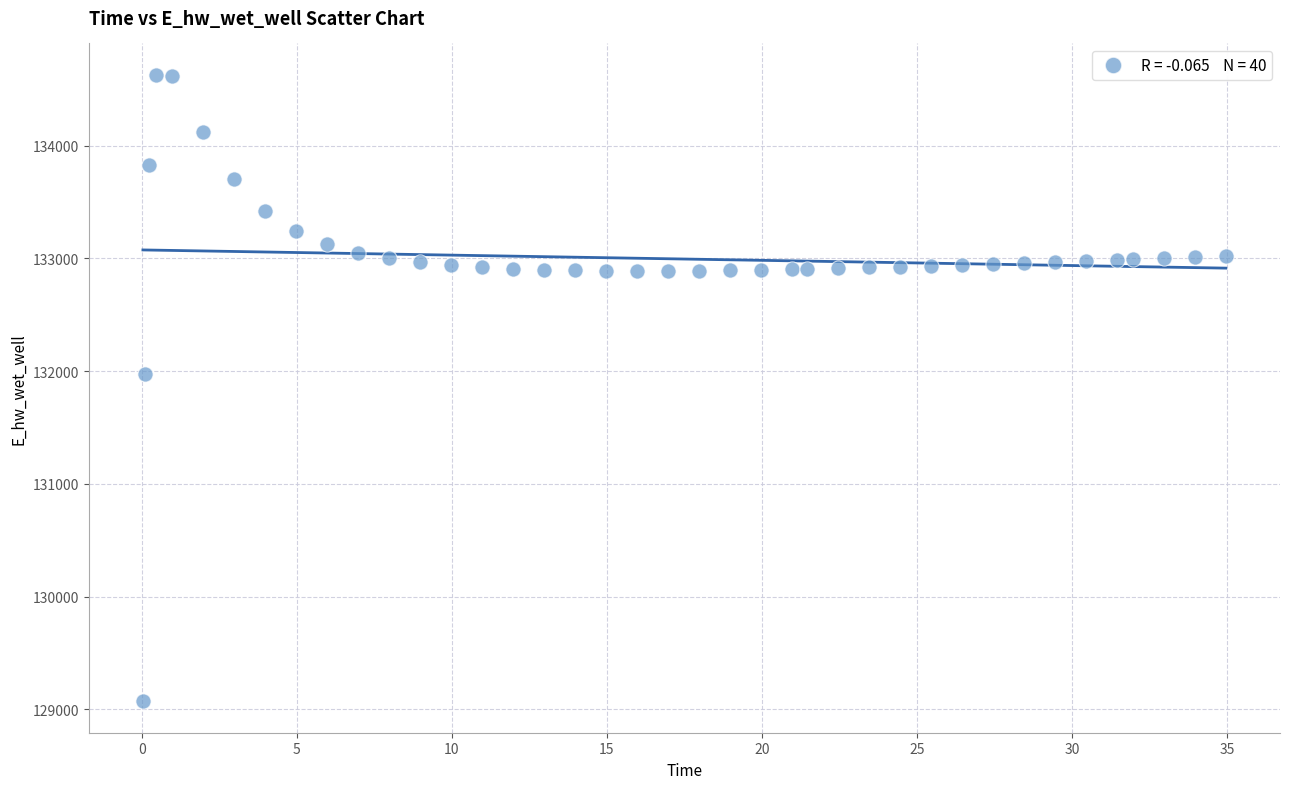

What Y value in the scatter plot is closest to 131849?

131970.0